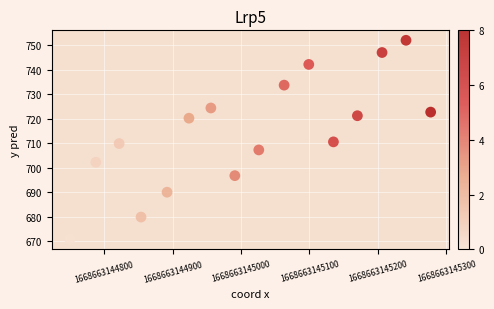

What is the range of Y values (max minus min)?

81.3